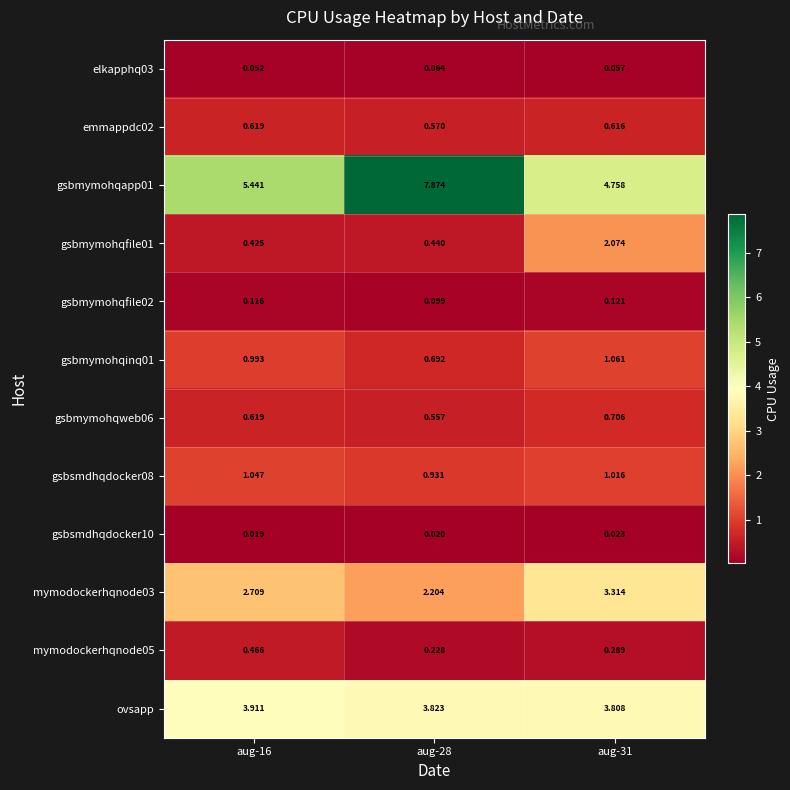

Is the value of gsbmymohqfile02 at aug-16 greater than the value of mymodockerhqnode05 at aug-31?

No